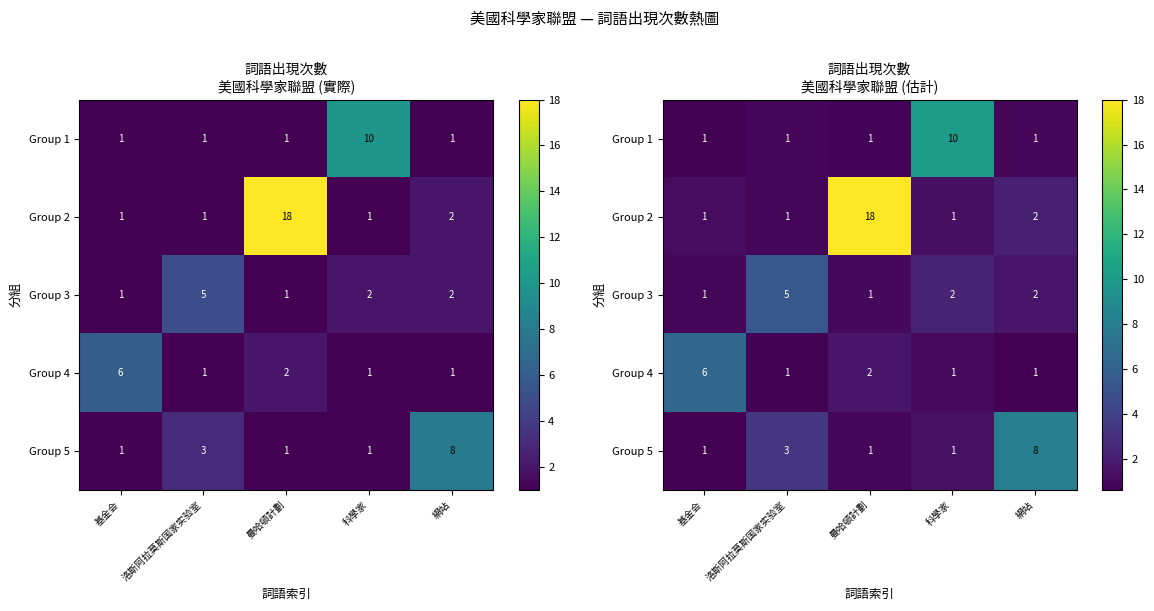

How many distinct data groups are displayed?

5